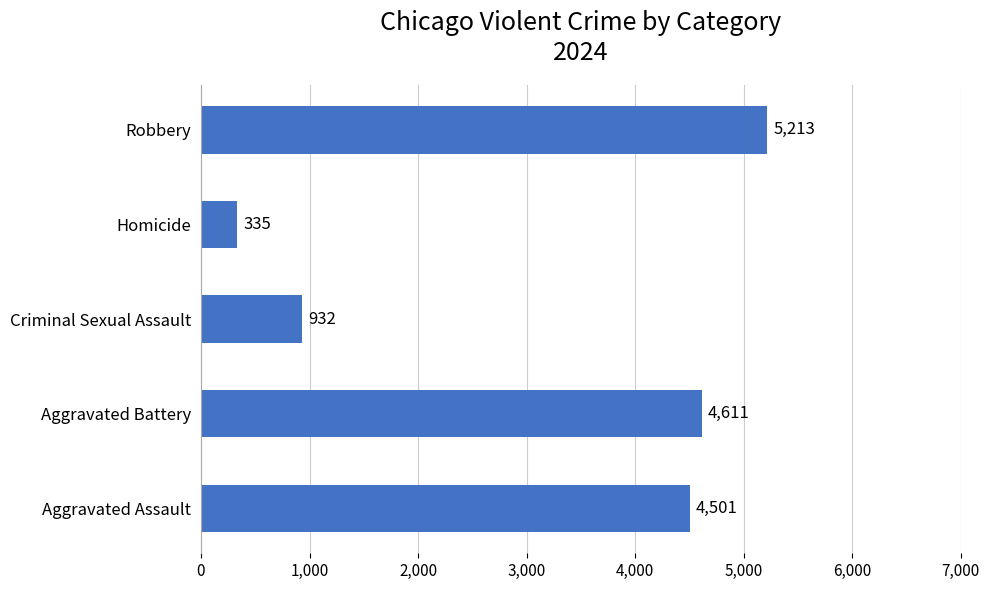

What is the sum of all values?

15592